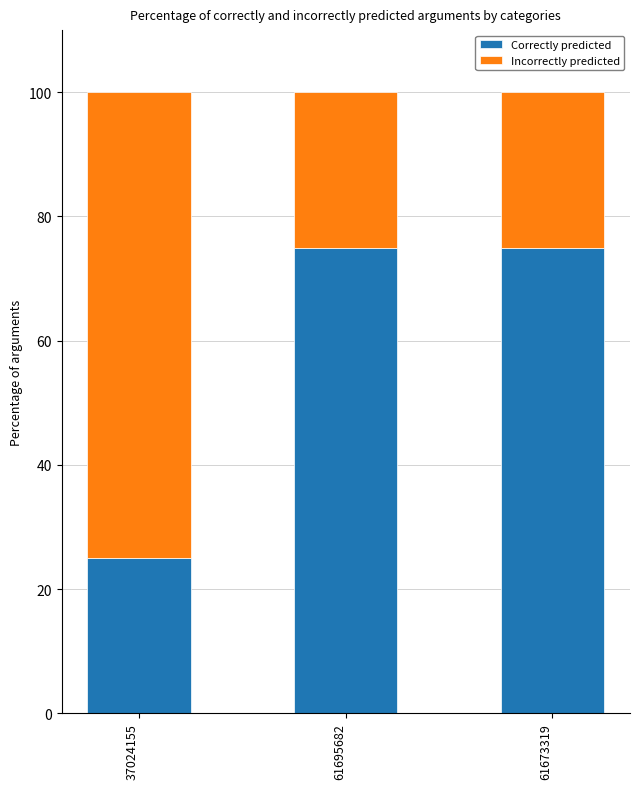

The value of Correctly predicted at 61695682 is 47. True or false?

False